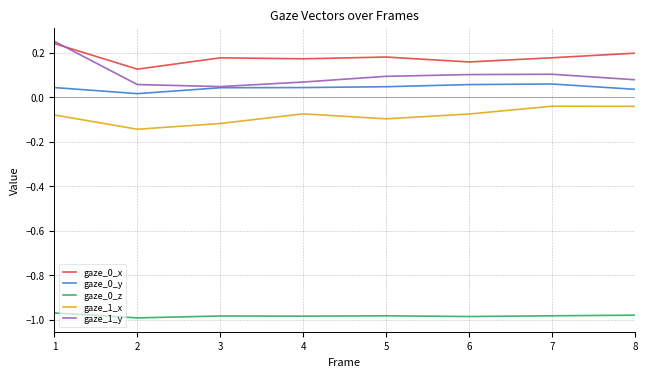

What is the difference between the highest and lowest values at 4?

1.2